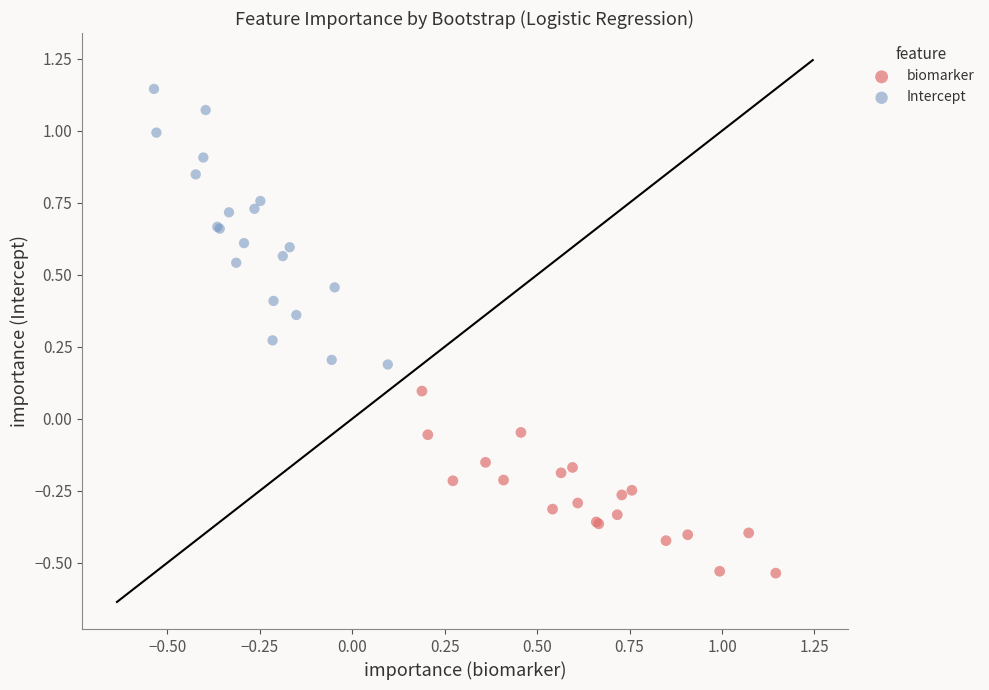

Which series reaches the minimum Y coordinate?

biomarker